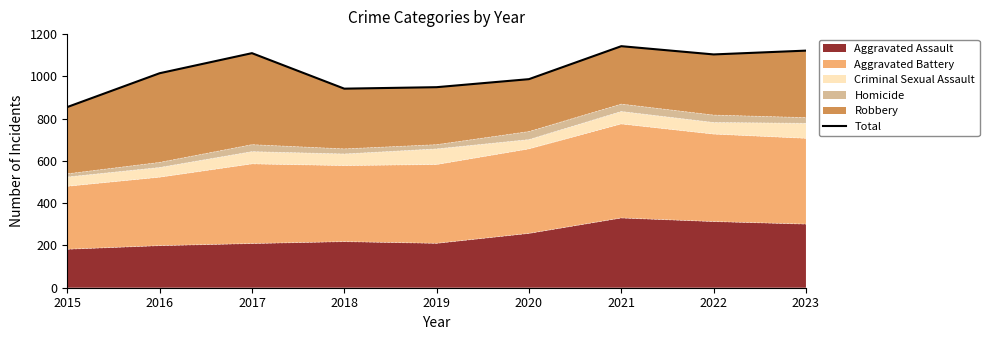

At which category does the data reach its first local valley?

2018